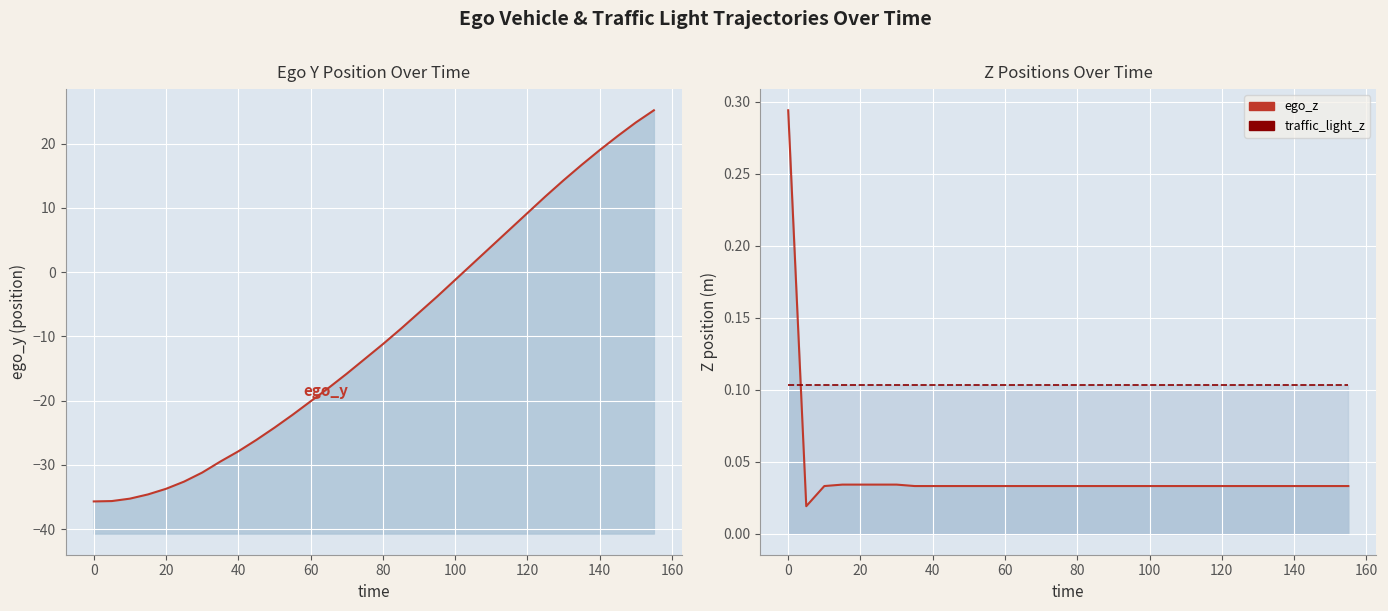

How many times do traffic_light_z and ego_z cross each other?

1